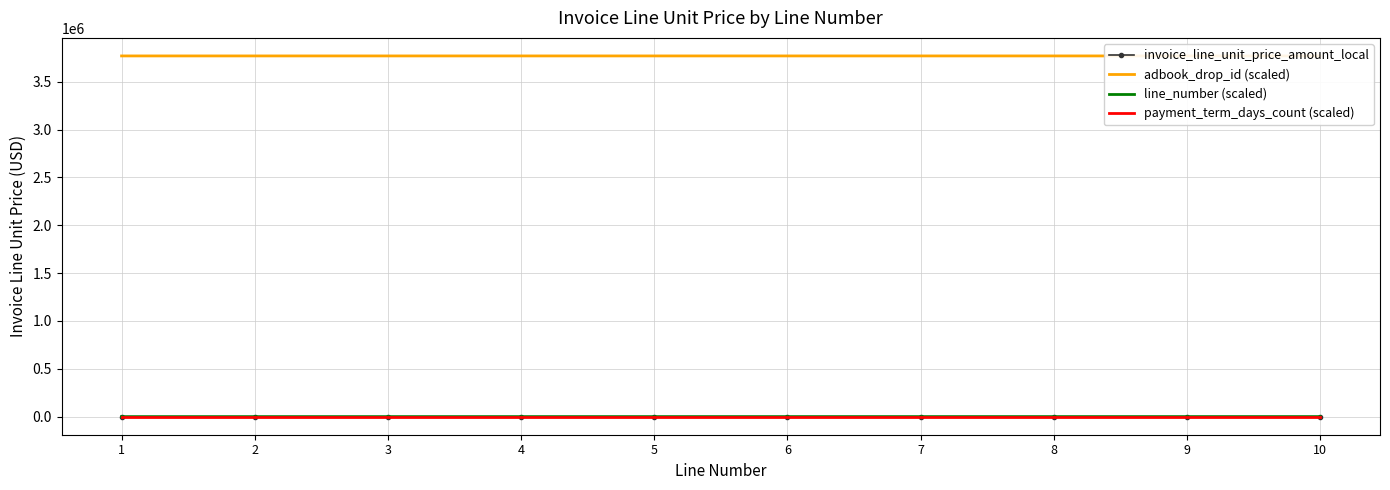

The value of invoice_line_unit_price_amount_local at 3 is 106.7. True or false?

False